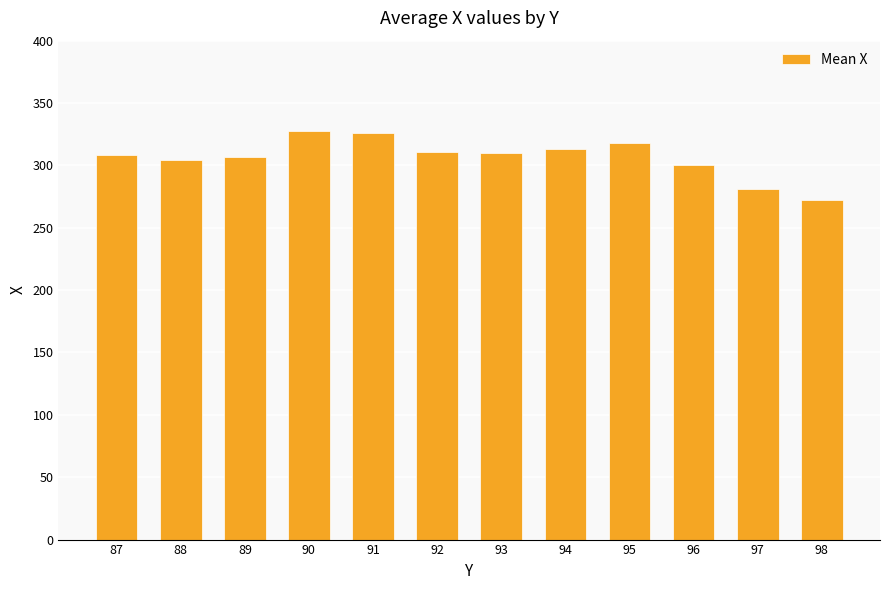

What is the sum of all values?

3678.8